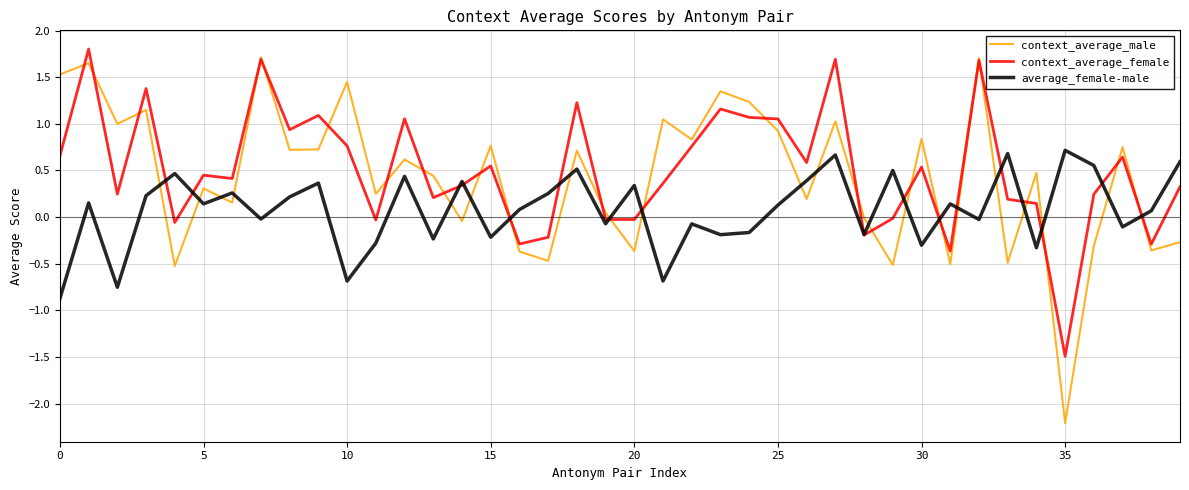

What is the minimum value shown in the chart?

-2.2